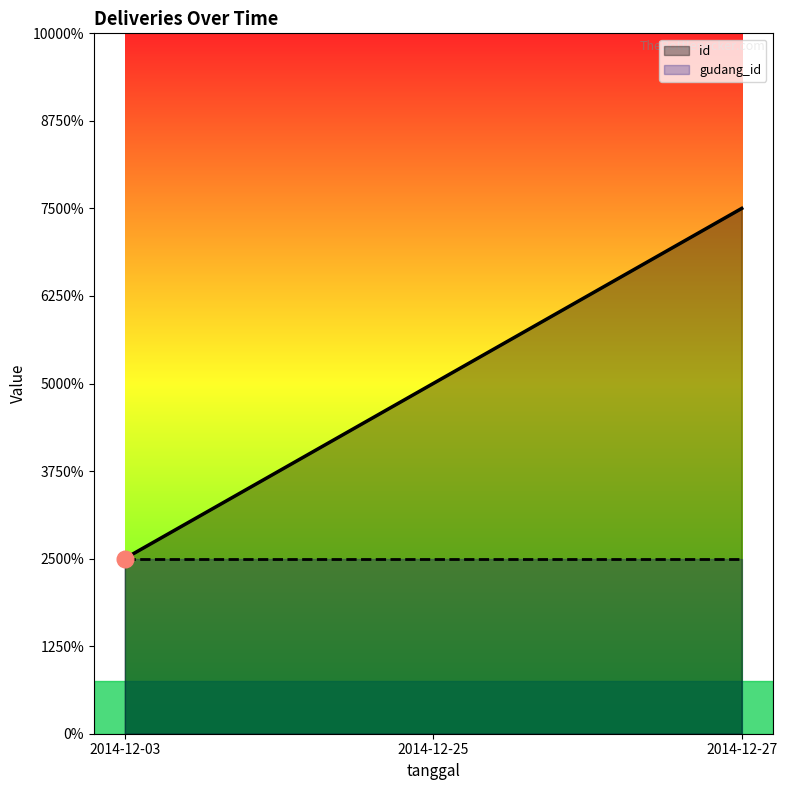

What are all the series names shown in the legend?

id, gudang_id